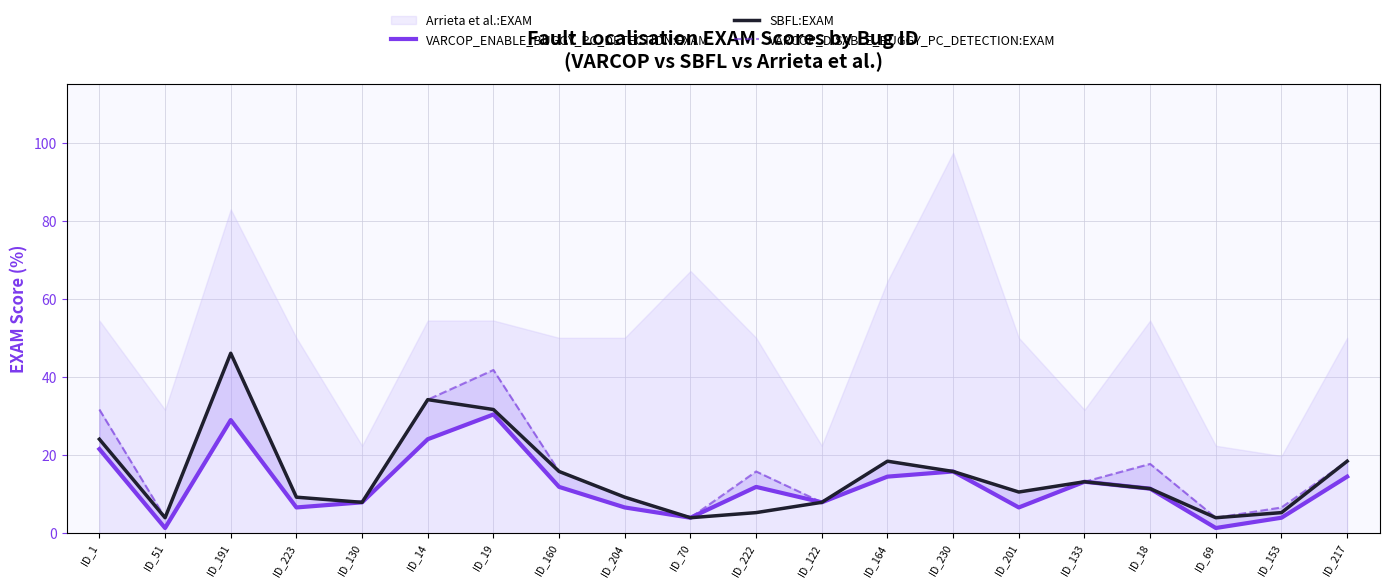

Which category has the highest value in the SBFL:EXAM series?

ID_191